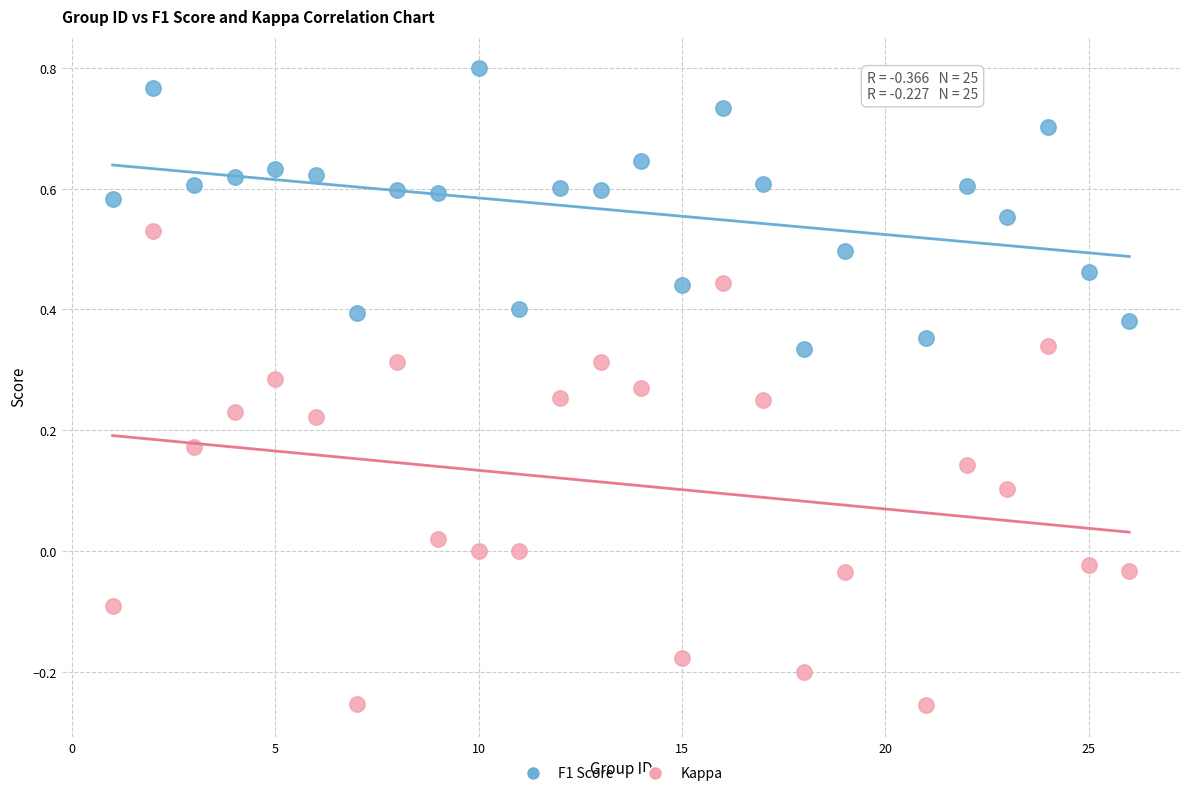

Across all data points, what is the range of Y values (max minus min)?

1.1